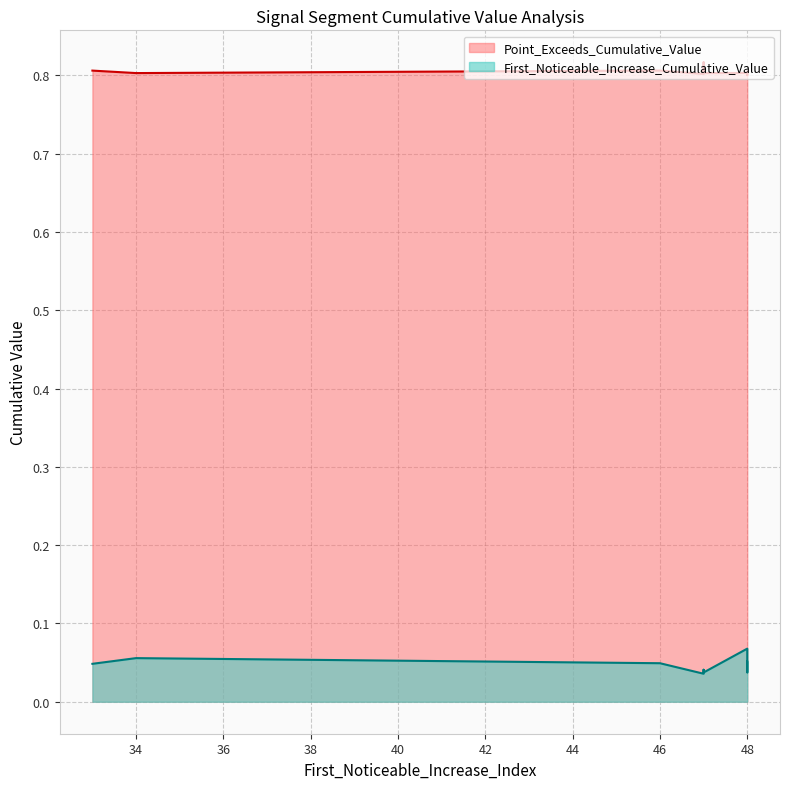

At how many categories does at least one series exceed 0?

10